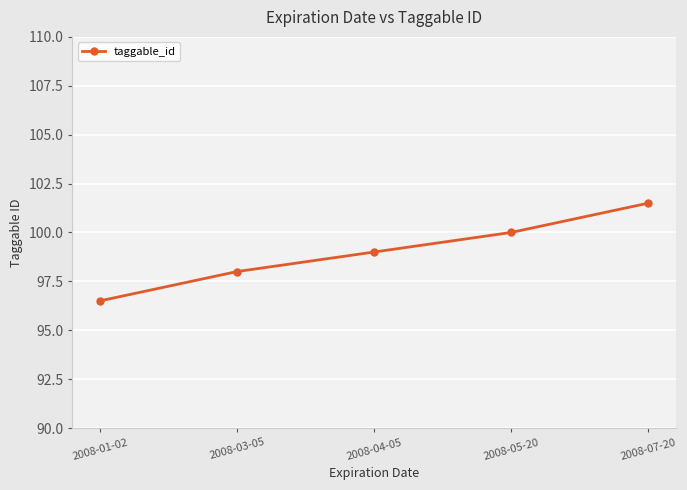

True or false: the data shows 100.0 at 2008-05-20.

True